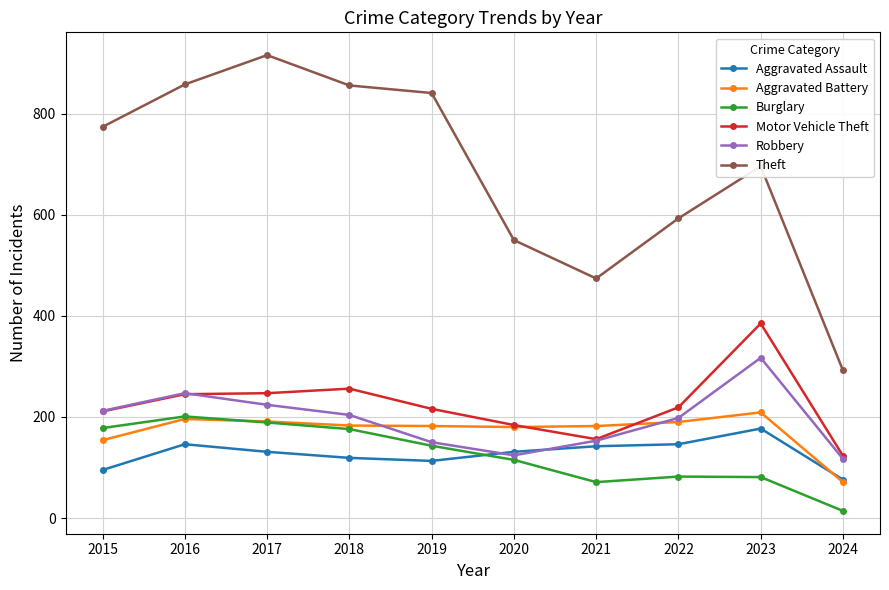

What is the value of the Burglary point at the 2nd from the left?

201